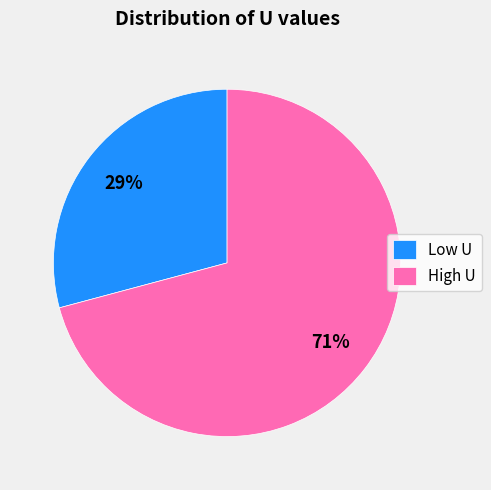

How many segments does this pie chart have?

2